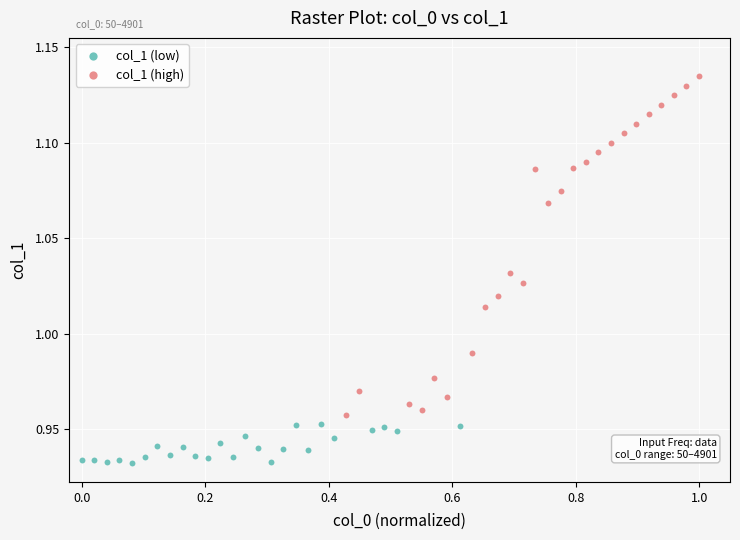

Which series reaches the minimum Y coordinate?

col_1 (low)